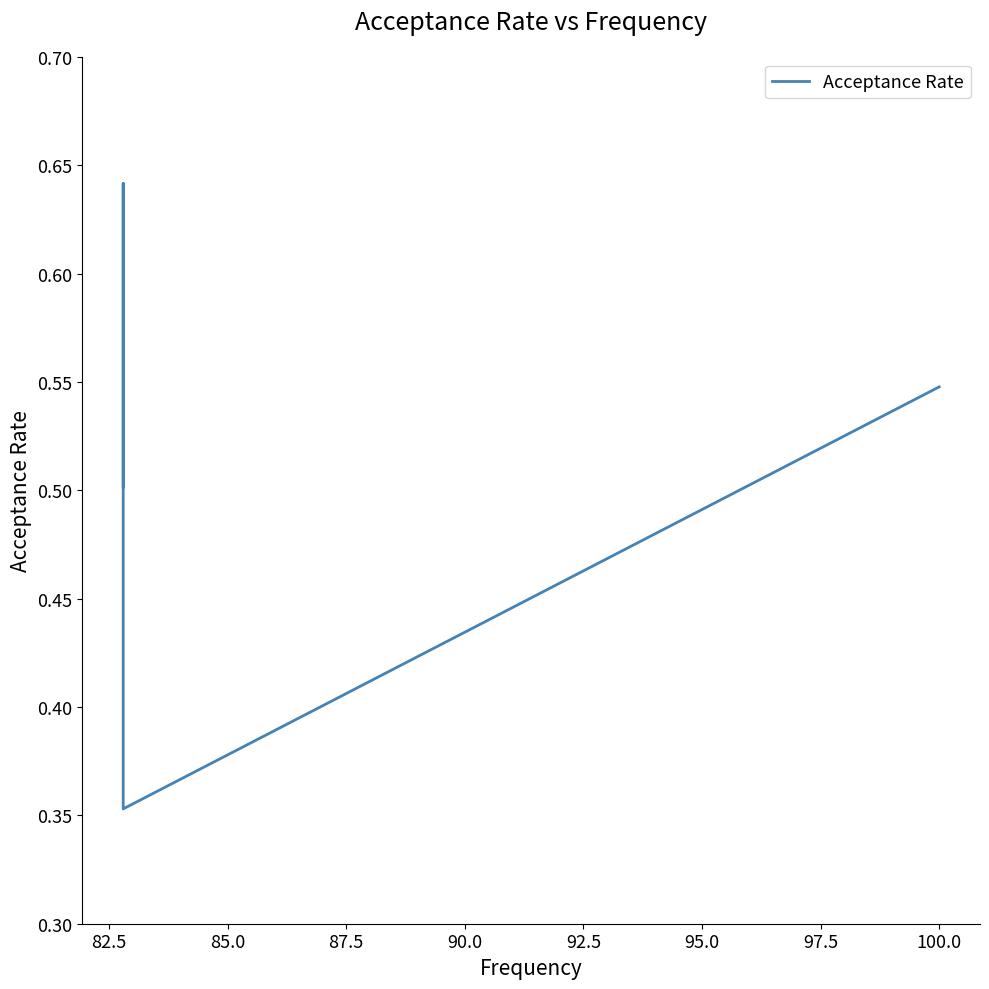

How many points are higher than both their immediate neighbors (excluding endpoints)?

1